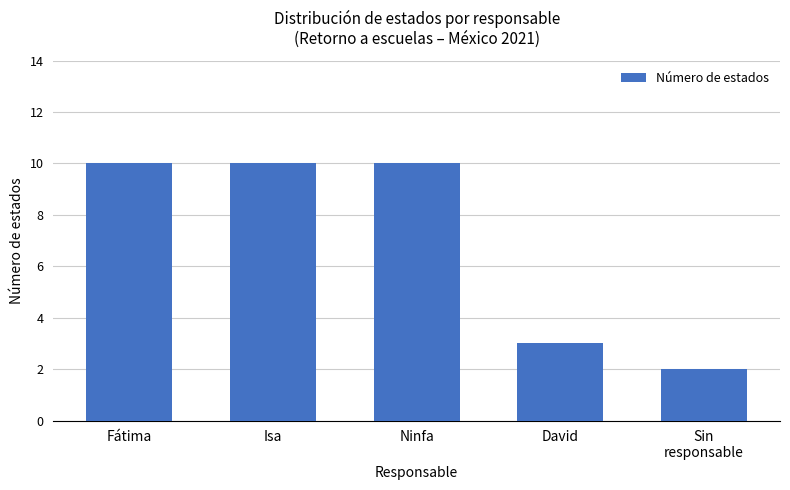

What is the difference between the values at David and Isa?

7